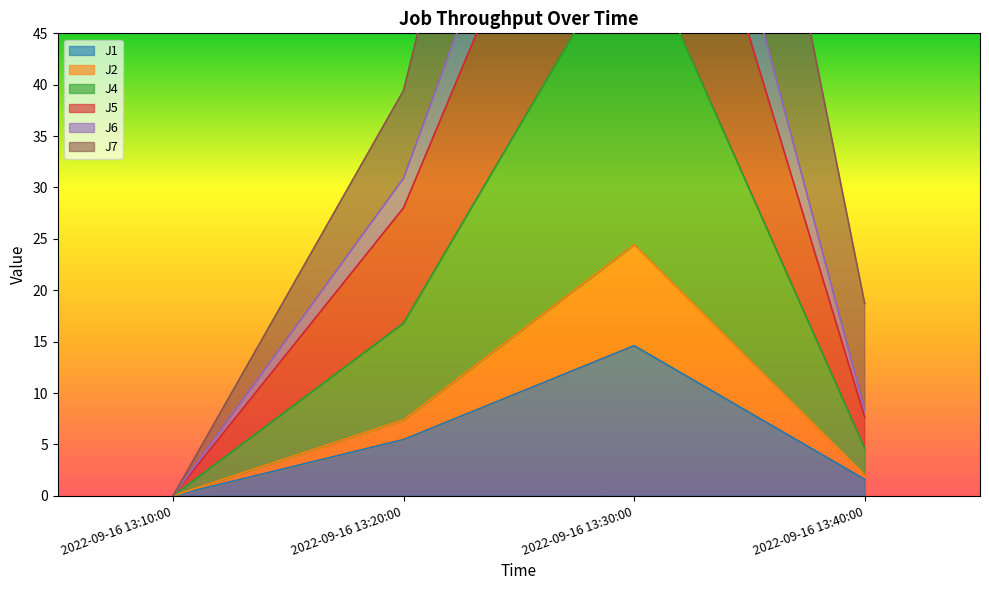

True or false: J6 and J7 cross at least once.

False